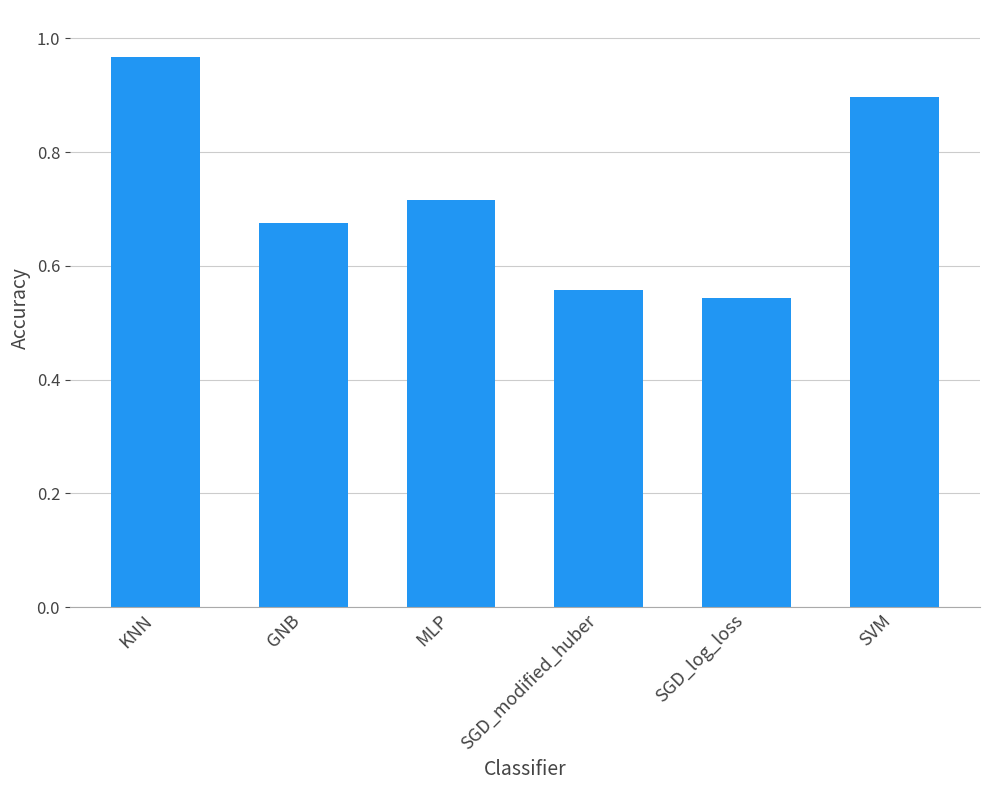

What is the sum of all values?

4.4